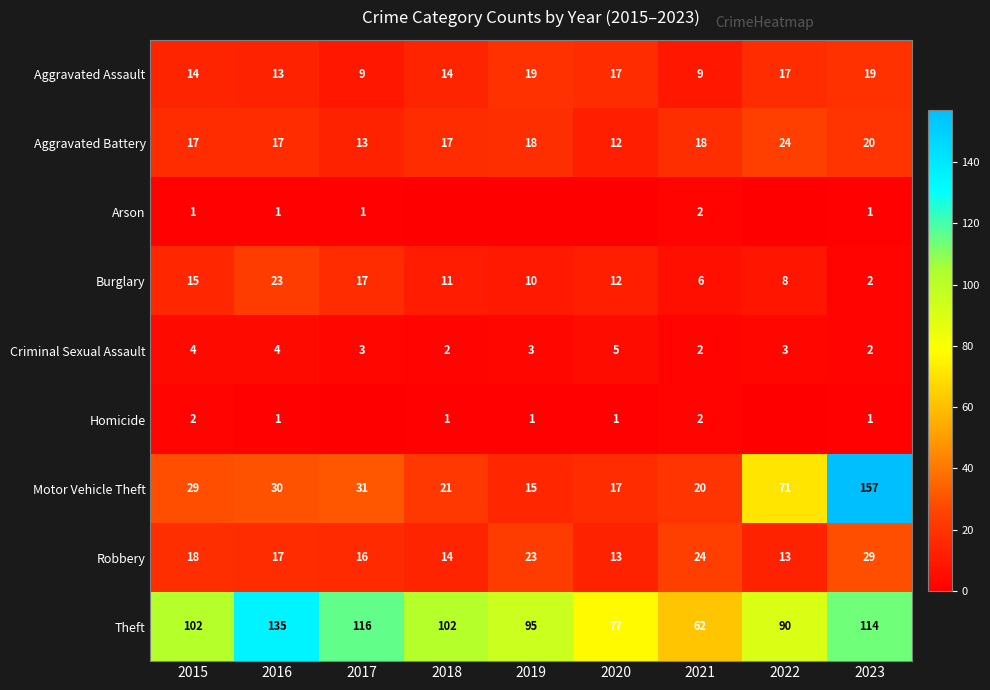

The Aggravated Battery series shows 41 at 2022. True or false?

False